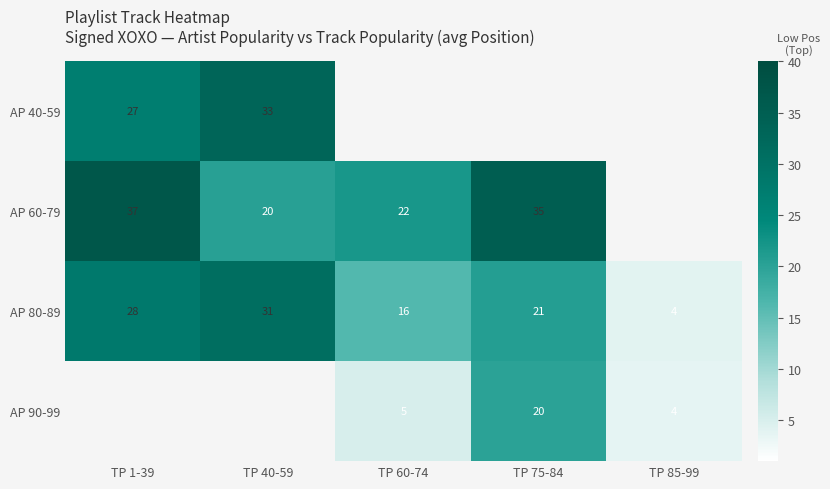

What is the difference between the AP 80-89 values at TP 75-84 and TP 1-39?

7